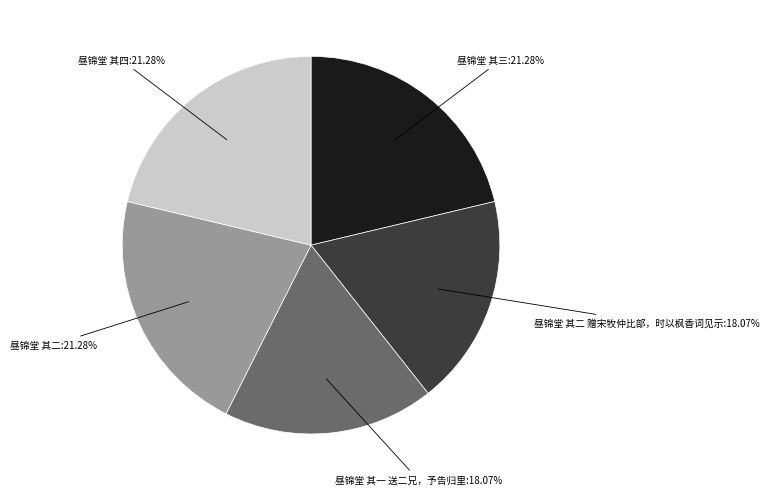

Do 昼锦堂 其四:21.28% and 昼锦堂 其三:21.28% together represent more than half of the pie?

No